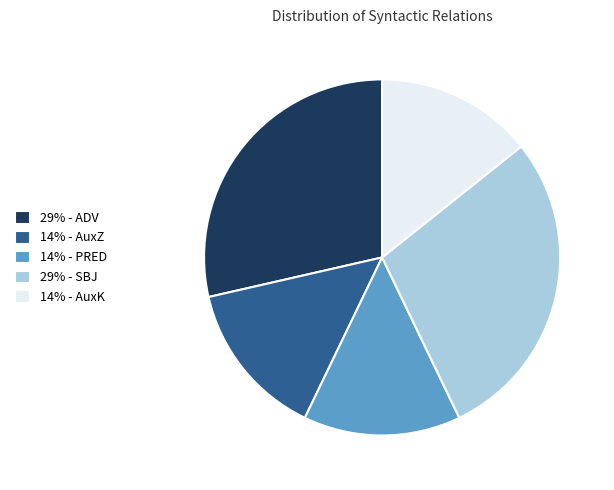

True or false: 14% - AuxK accounts for 14% of the total.

True